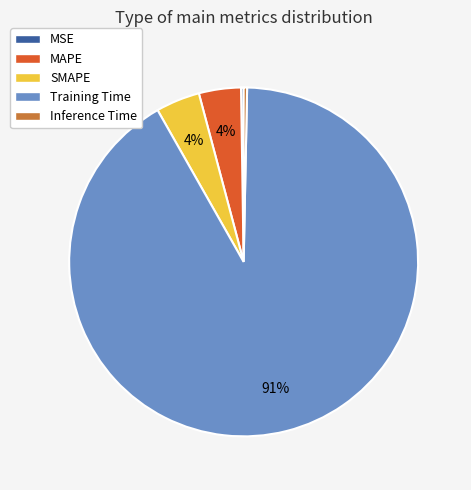

Which has a higher value, SMAPE or Inference Time?

SMAPE